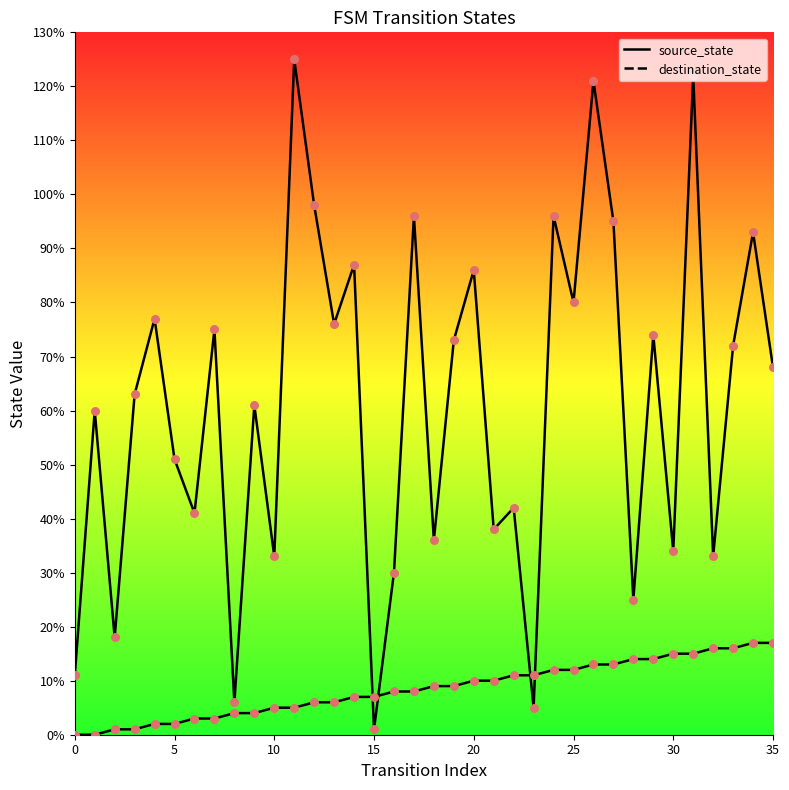

What are all the series names shown in the legend?

source_state, destination_state